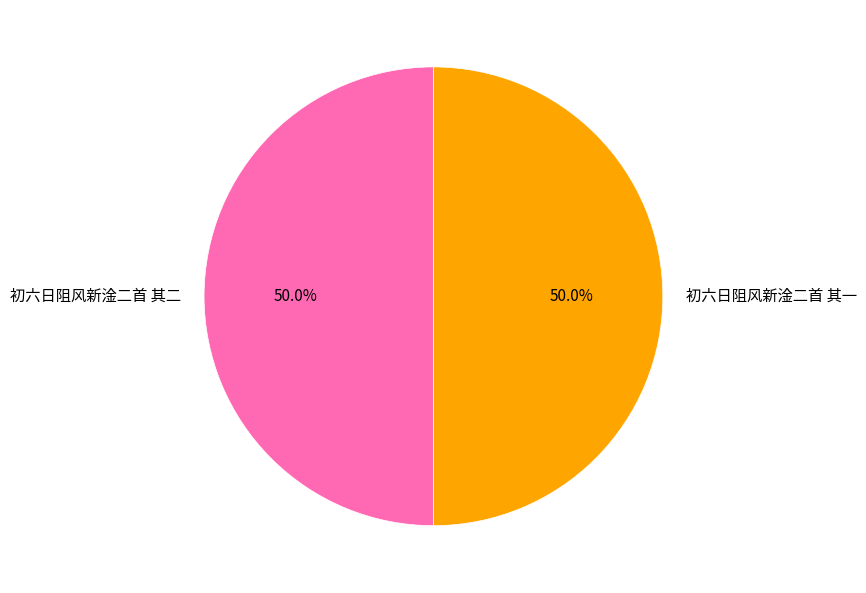

What is the total percentage of 初六日阻风新淦二首 其一 and 初六日阻风新淦二首 其二?

100.0%